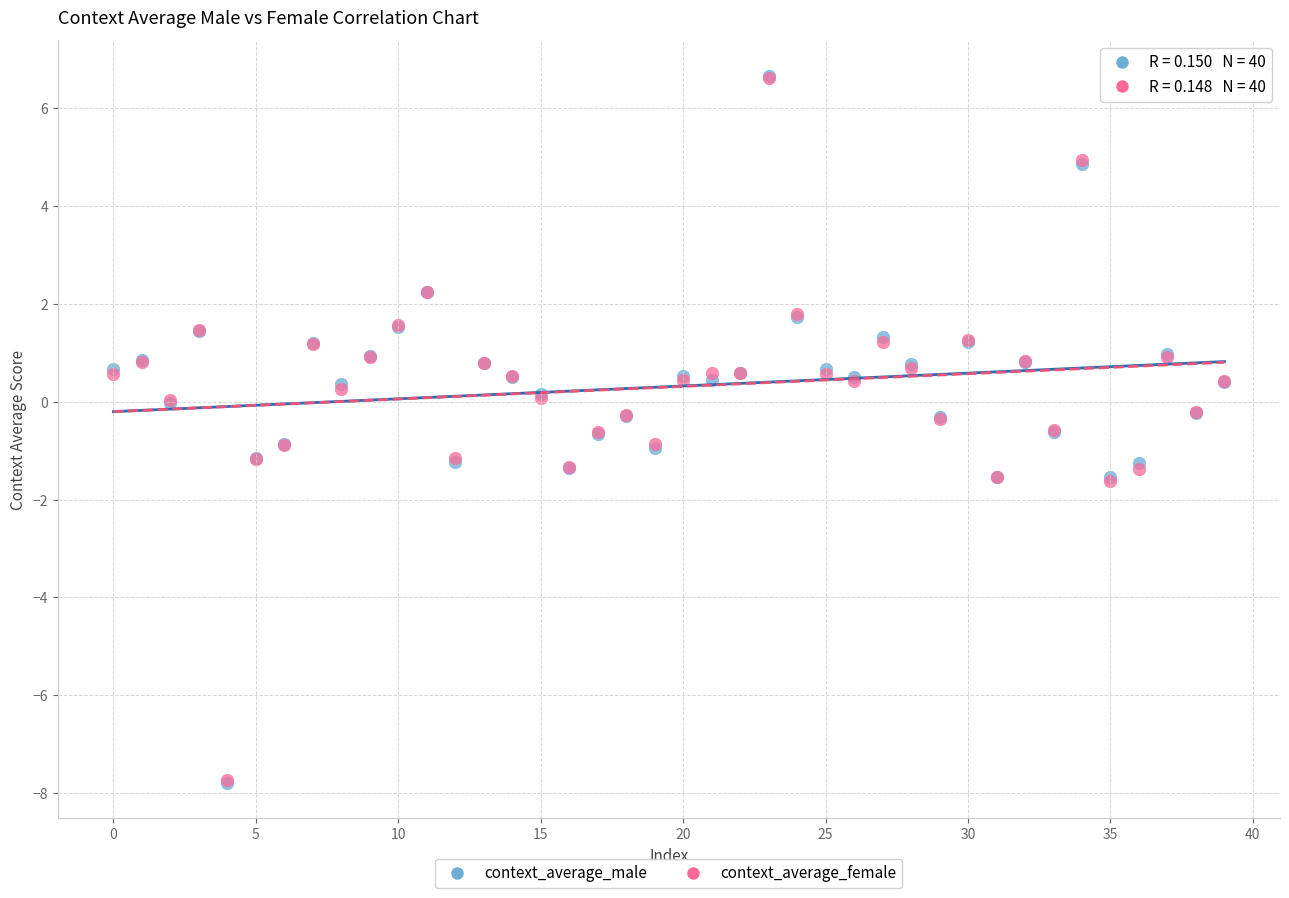

What are all the series names shown in the legend?

context_average_male, context_average_female